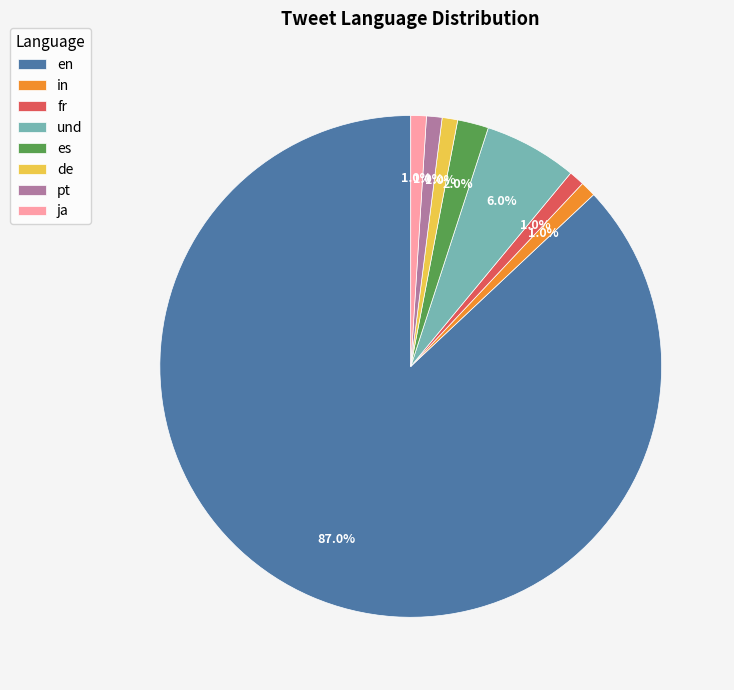

Approximately how many times larger is the value at pt compared to es?

0.5